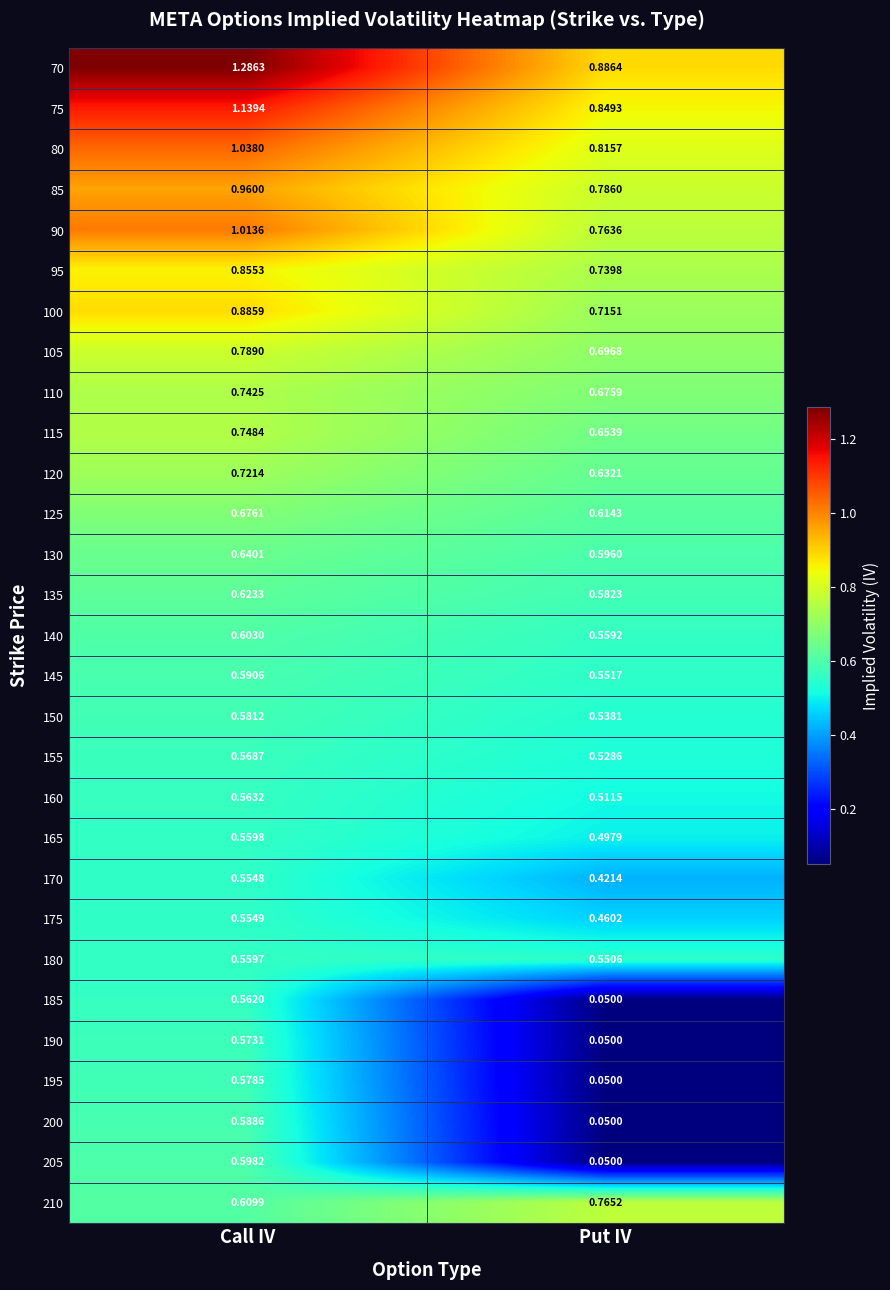

At which category is the sum across all series the highest?

Call IV